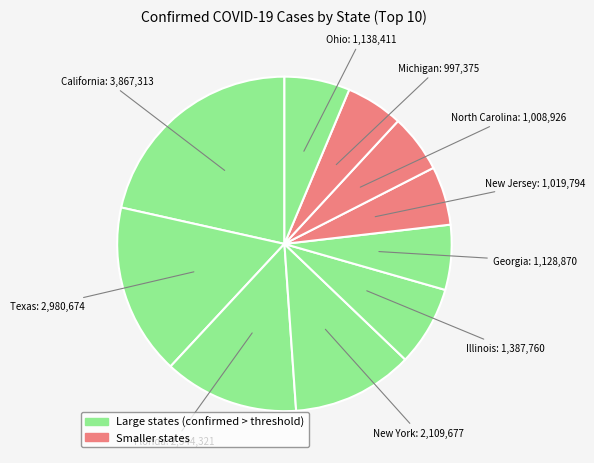

What is the largest slice in the pie chart?

California